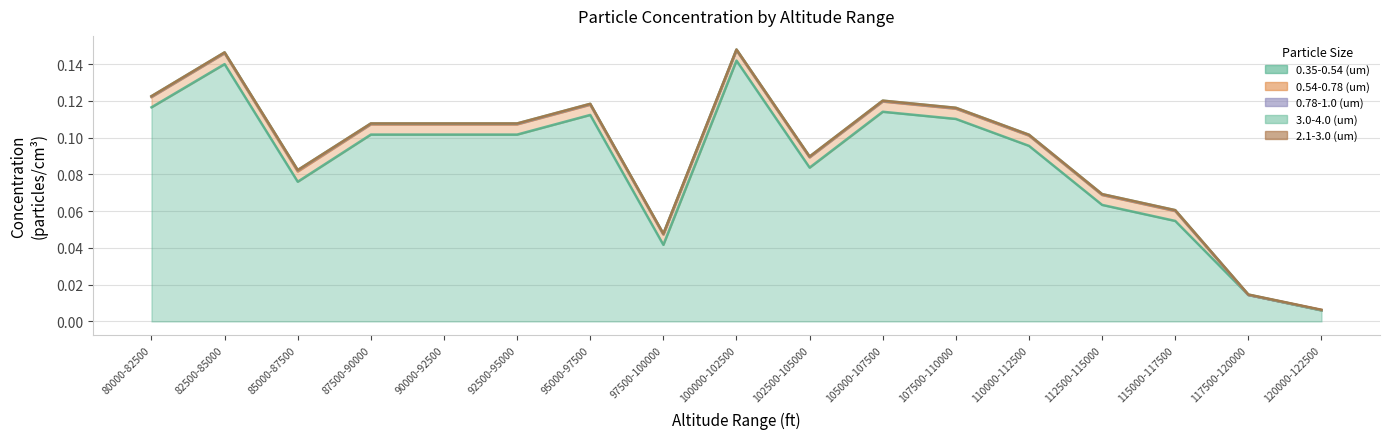

Which series changed the most between 82500-85000 and 92500-95000?

0.35-0.54 (um)